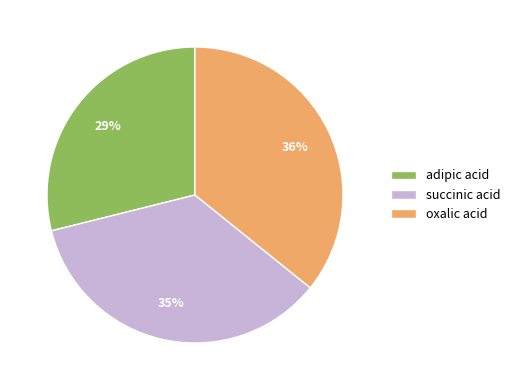

Approximately how many times larger is the value at adipic acid compared to succinic acid?

0.8